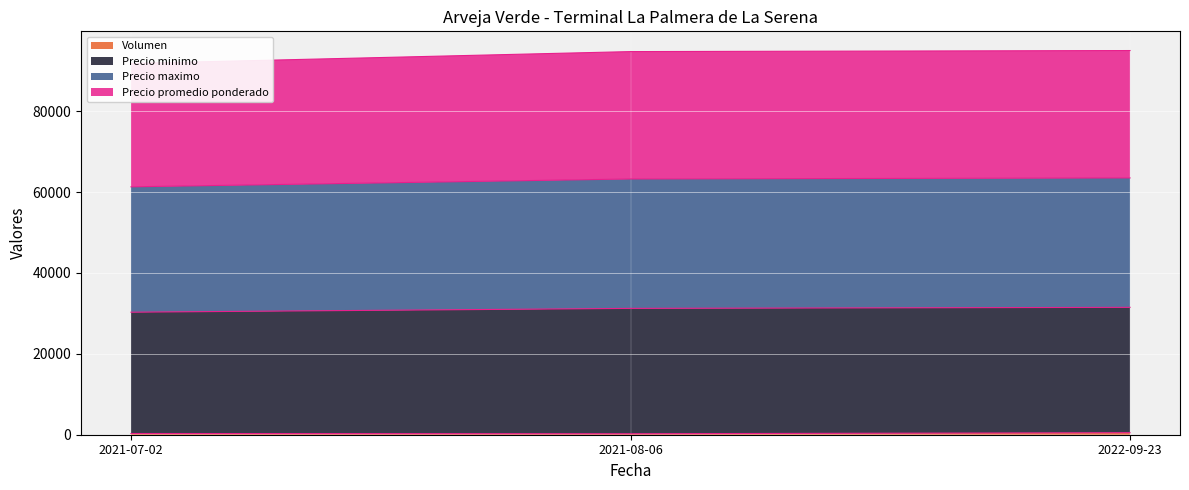

What is the spread (max minus min) of values at 2022-09-23?

94500